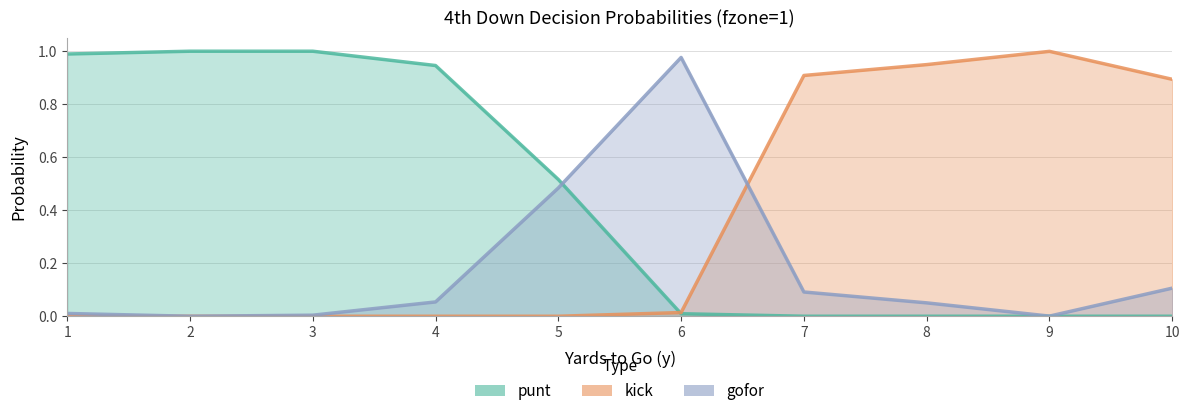

How many intersections are there between gofor and punt?

1